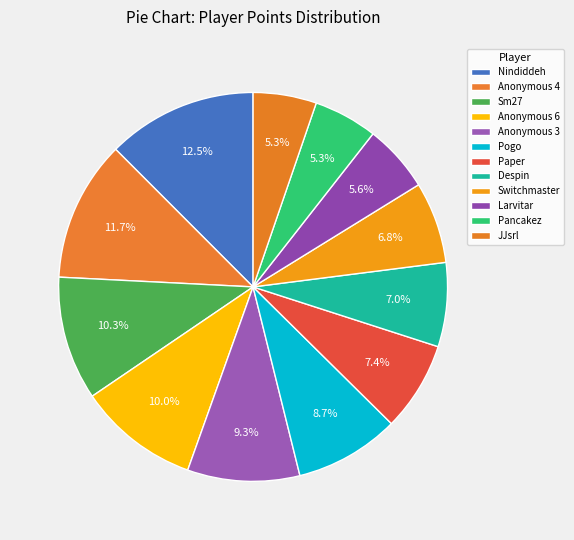

Approximately how many times larger is the value at Sm27 compared to Anonymous 3?

1.1